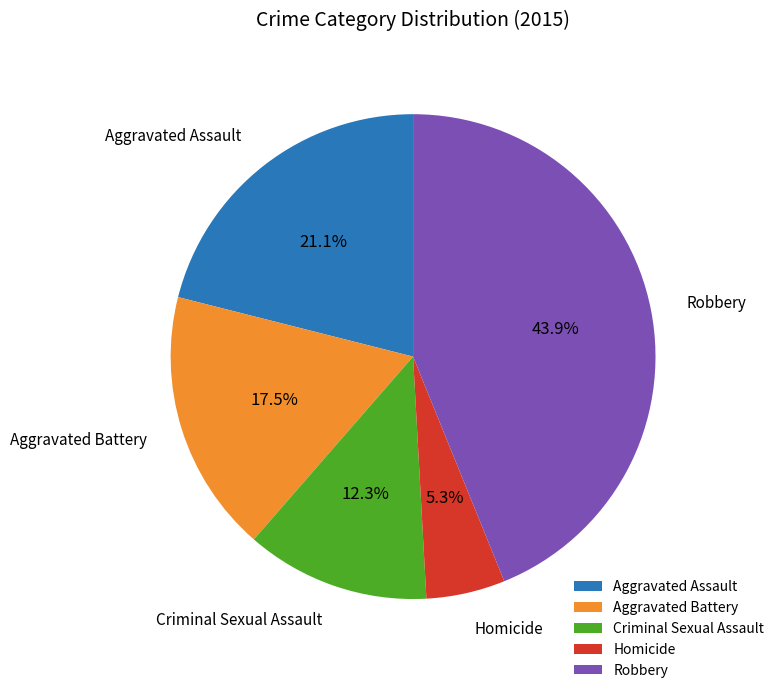

How many slices are in this pie chart?

5